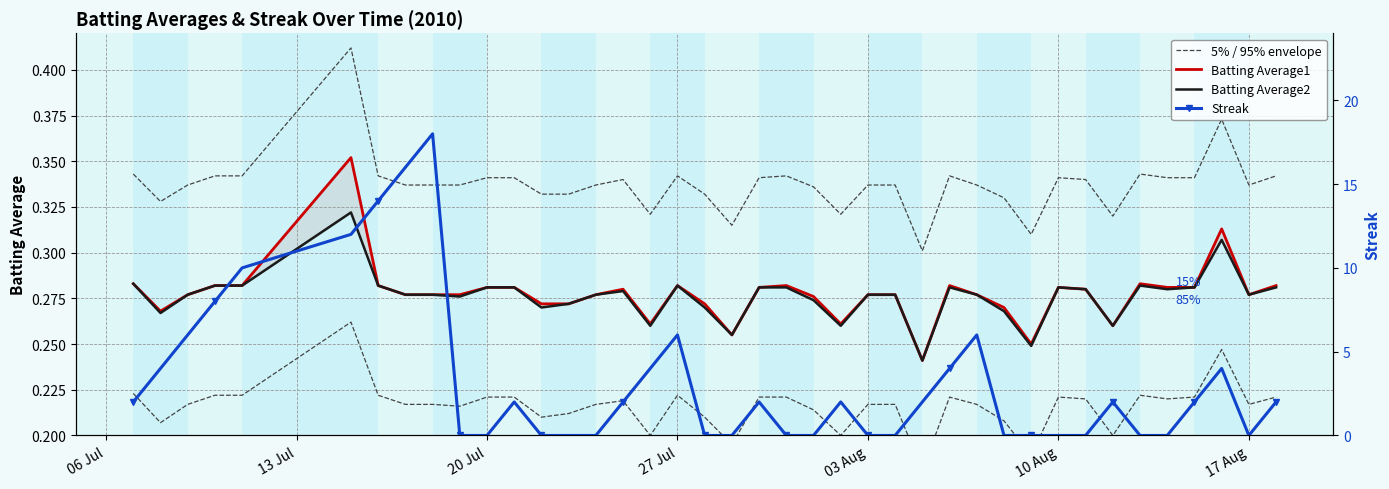

In 5% / 95% envelope, how many points are higher than both neighbors (excluding endpoints)?

8